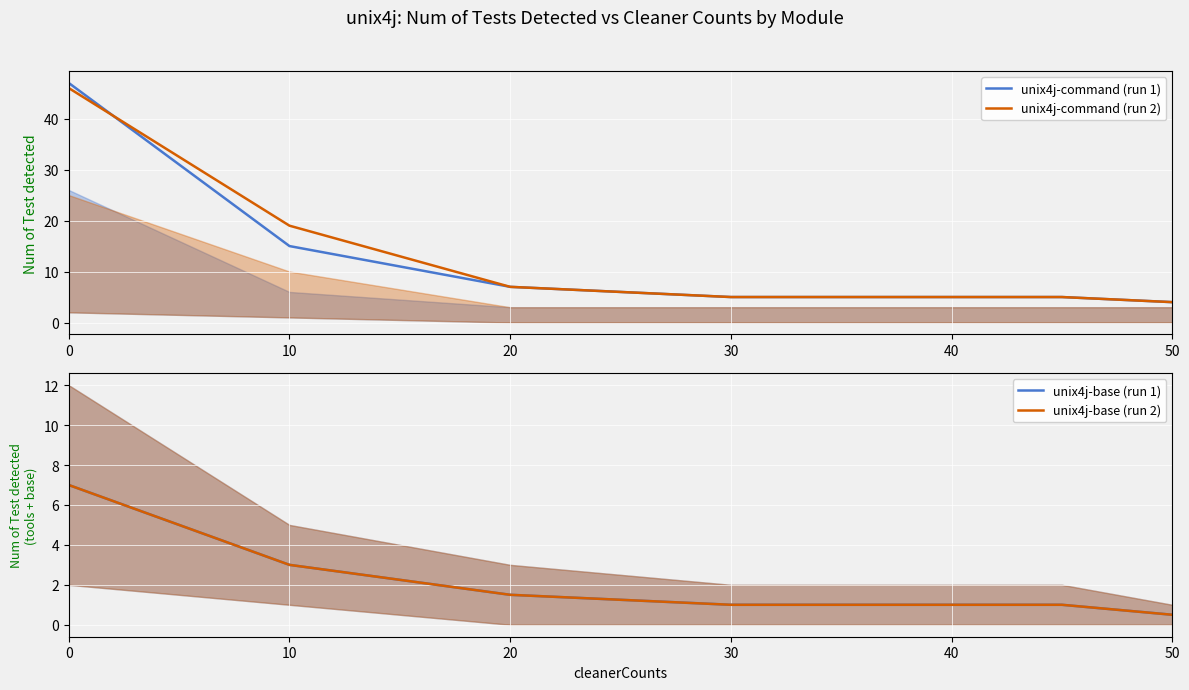

What is the smallest value displayed?

0.5